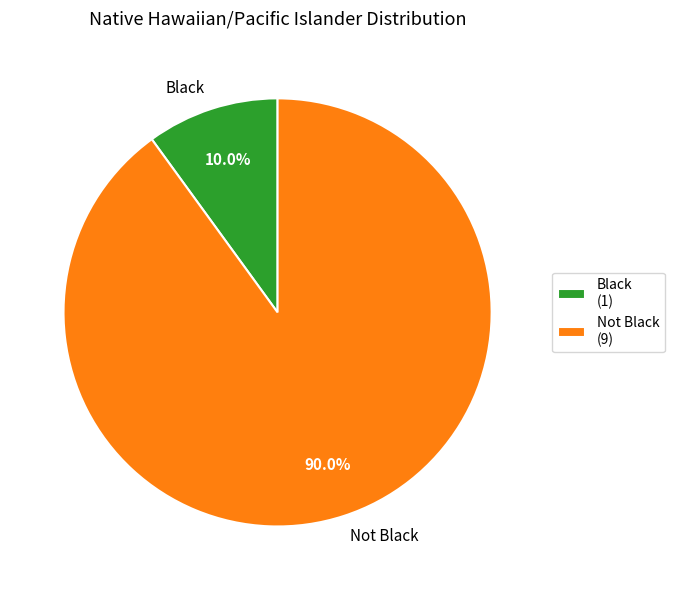

Is it true that Not Black is 98% of the pie?

False